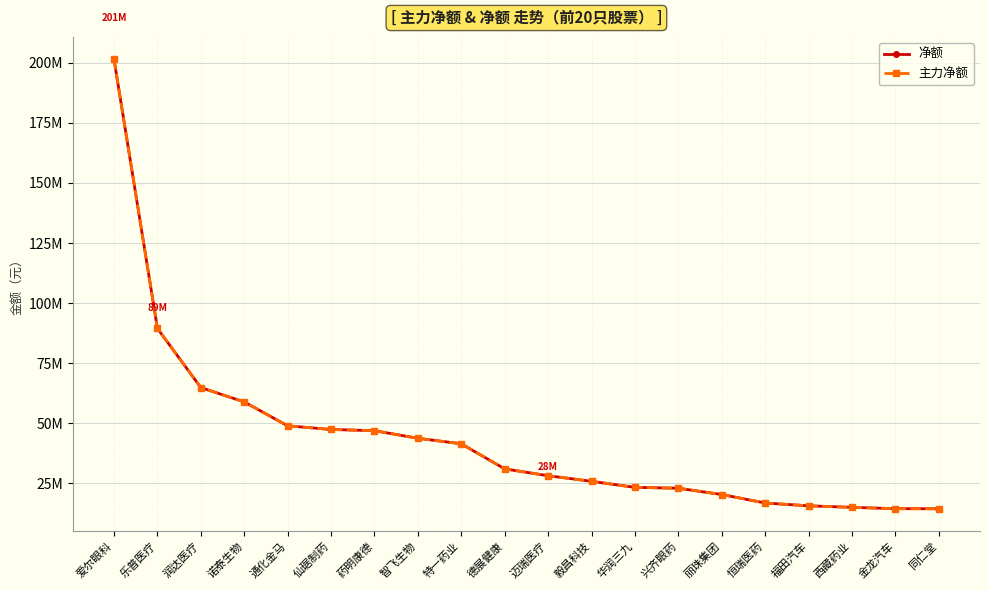

What is the total value across all series at 特一药业?

82773580